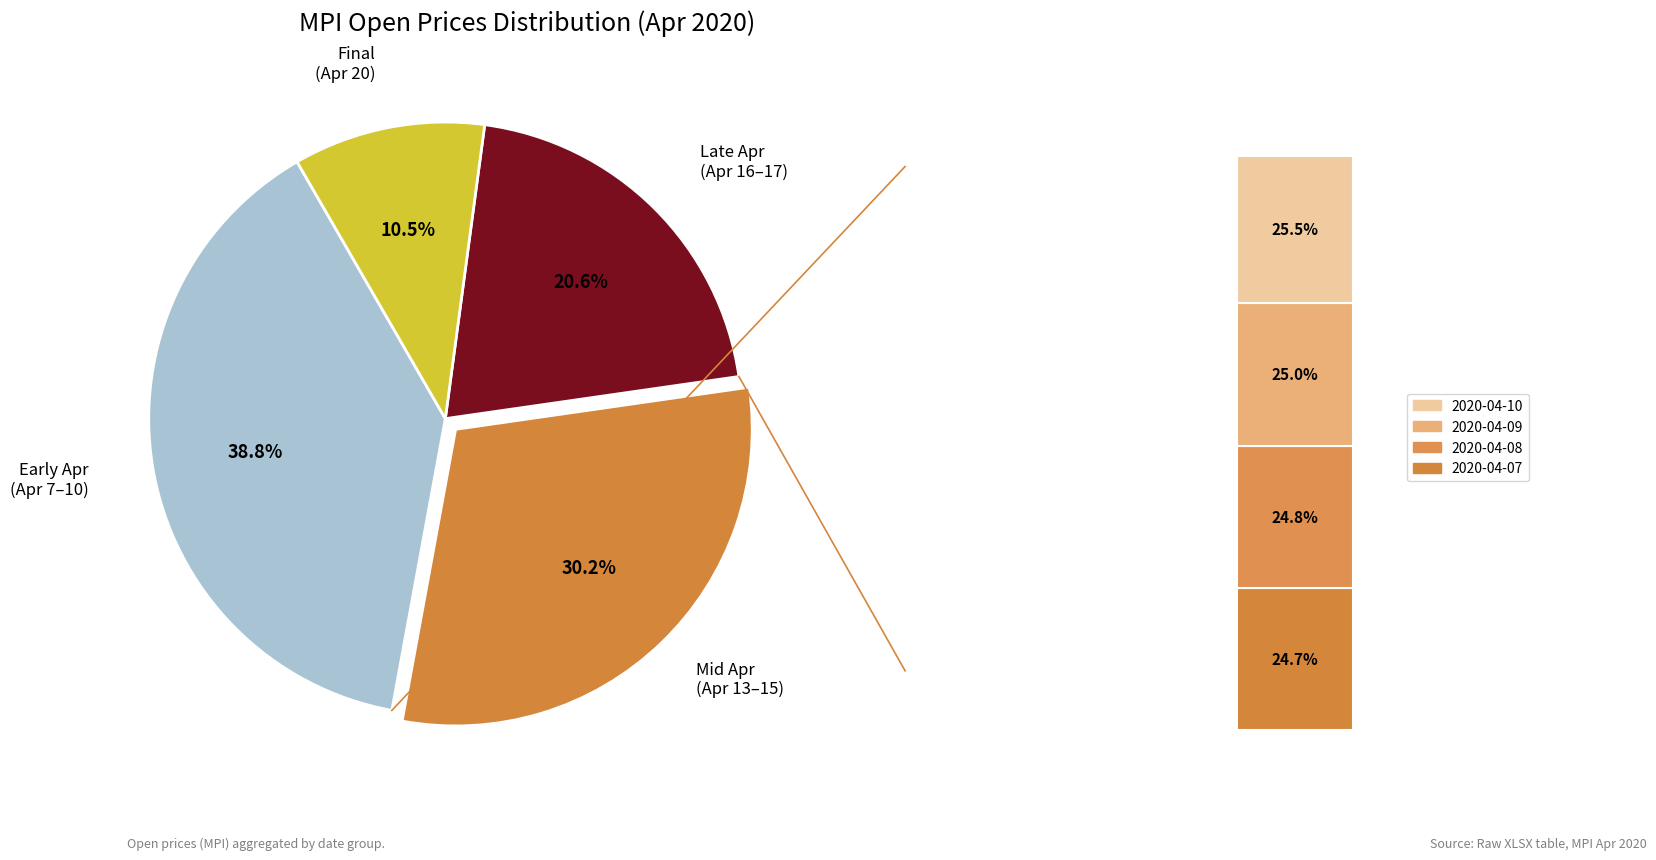

Does 2020-04-14 account for over 50% of the chart?

No